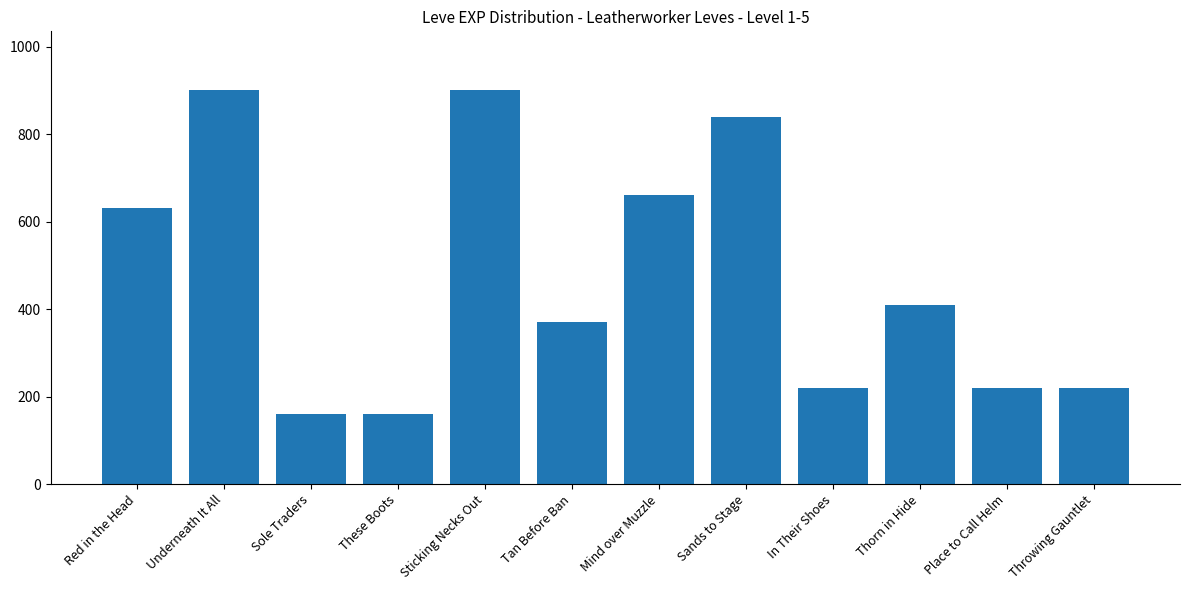

What is the sum of all values?

5690